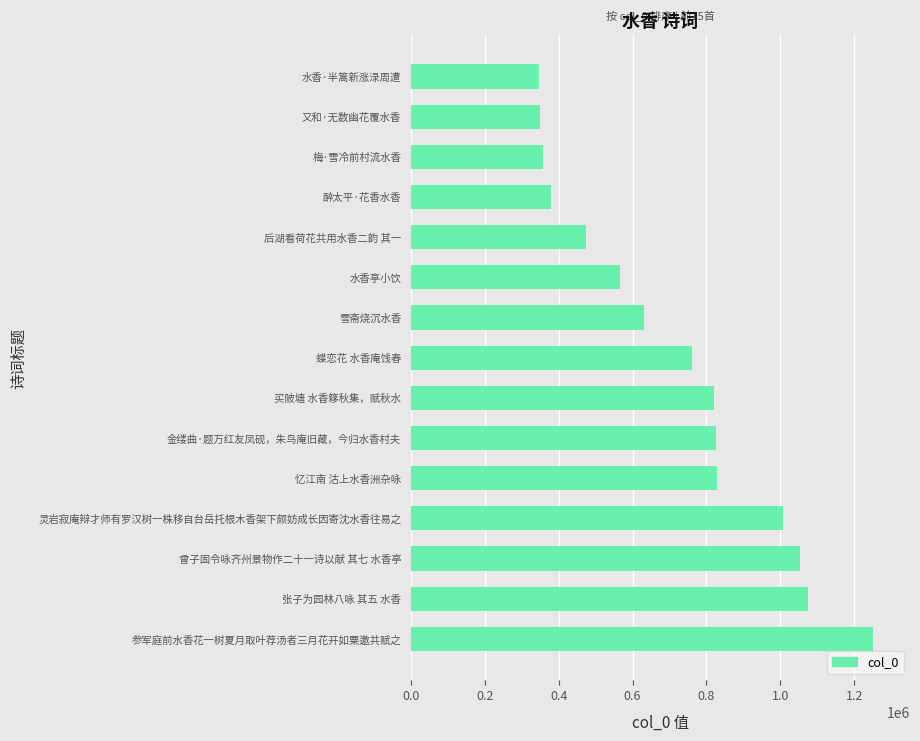

How many values are below 761201?

7